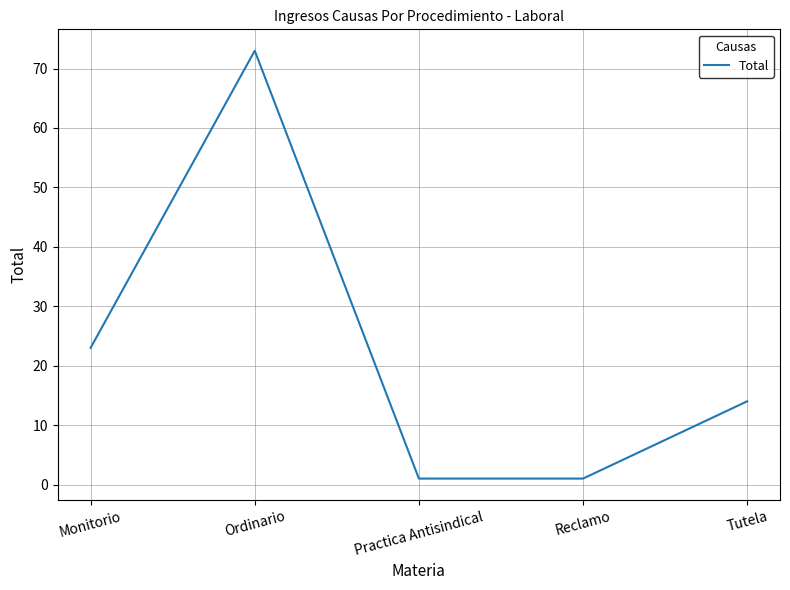

What is the average value?

22